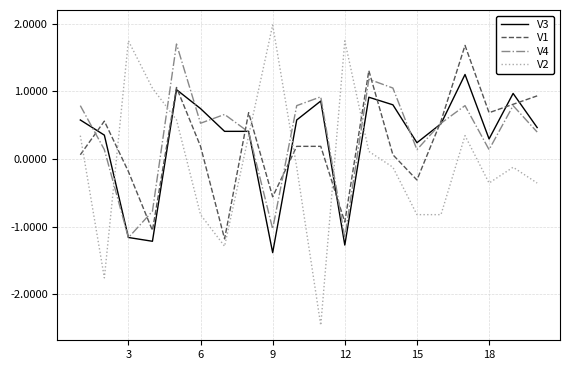

After their last crossing, which series has the higher values: V2 or V4?

V4